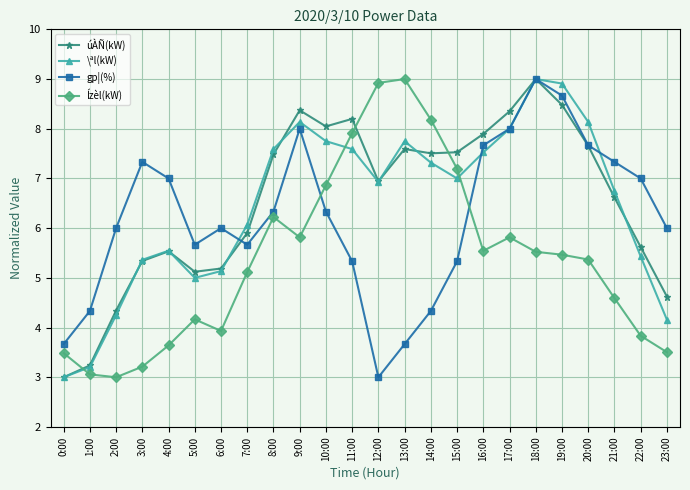

True or false: Ízèl(kW) has more than 0 interior local peaks.

True